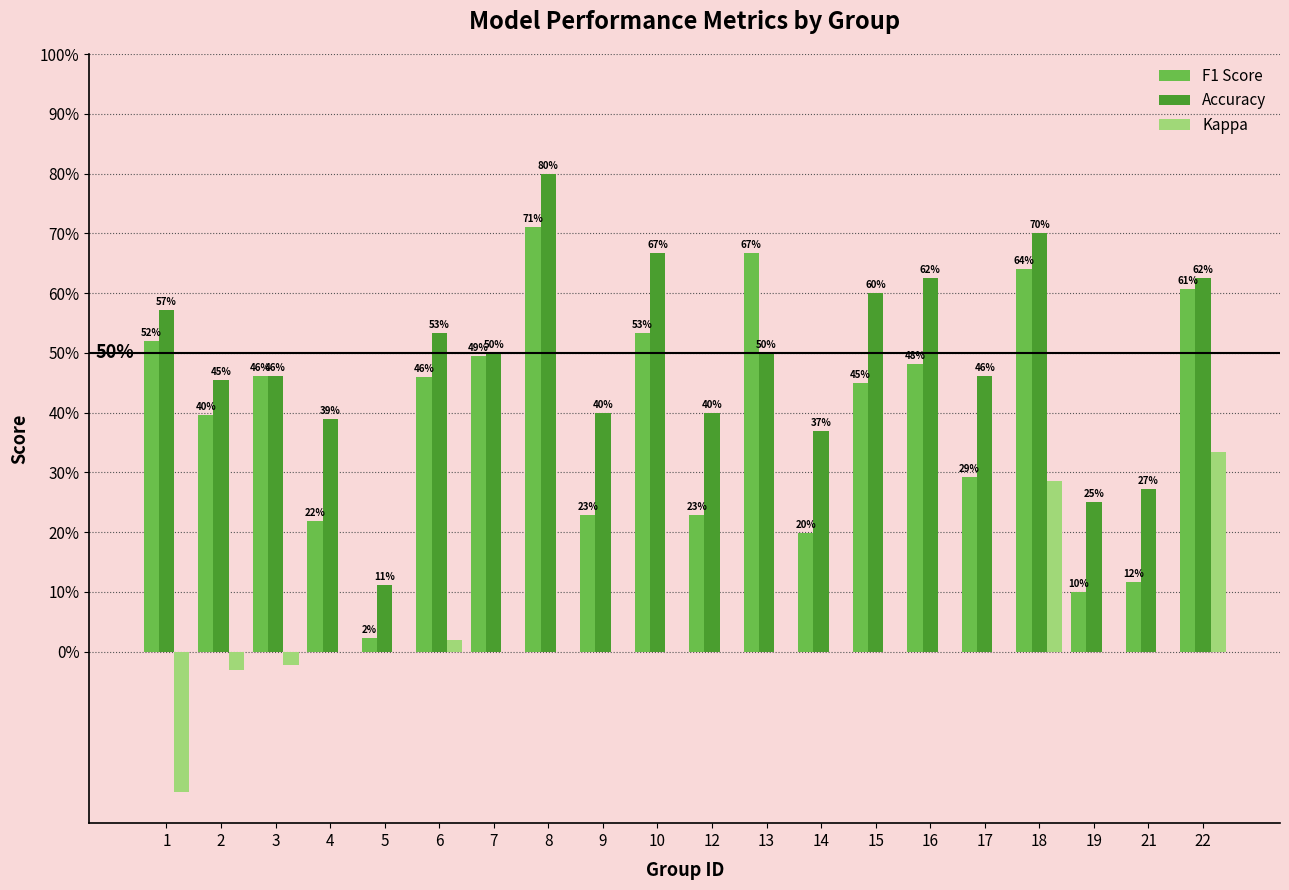

What is the difference between the second highest and minimum values in the Accuracy series?

0.6